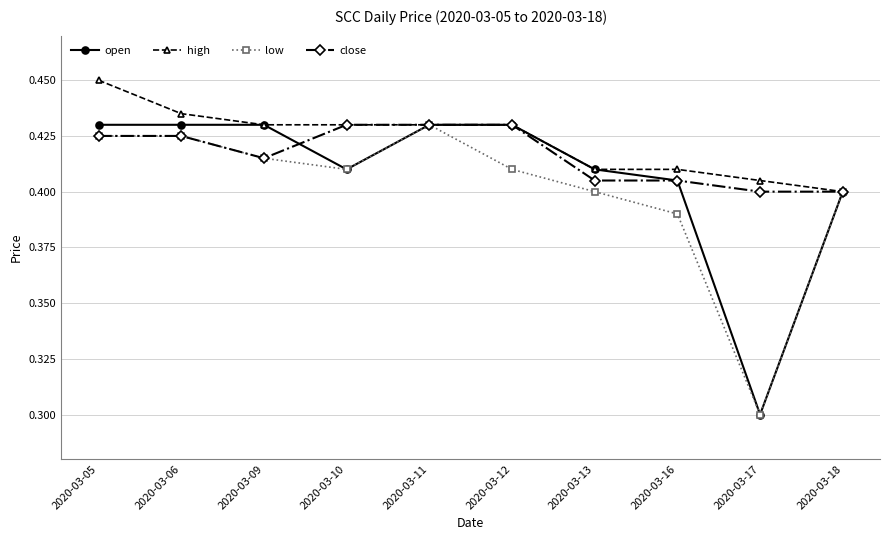

What is the total value across all series at 2020-03-11?

1.7